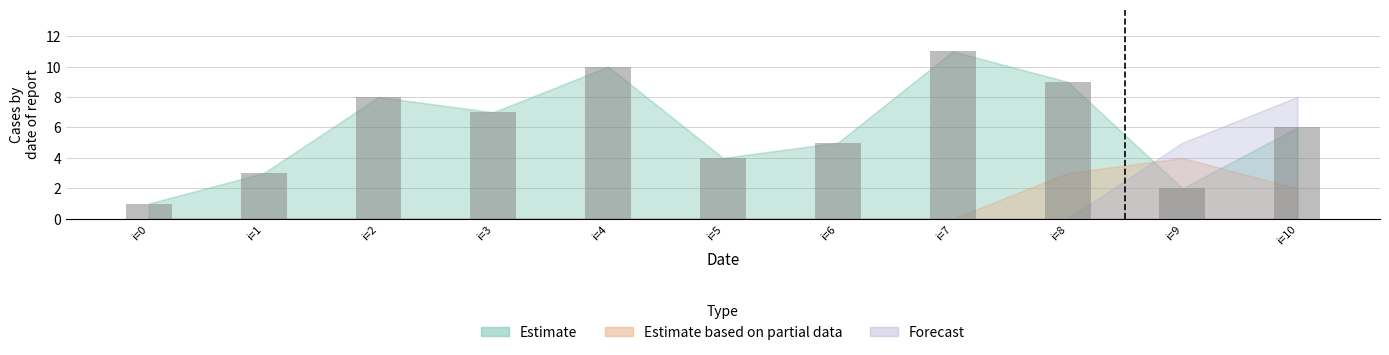

Which label corresponds to the largest value in the chart?

i=7